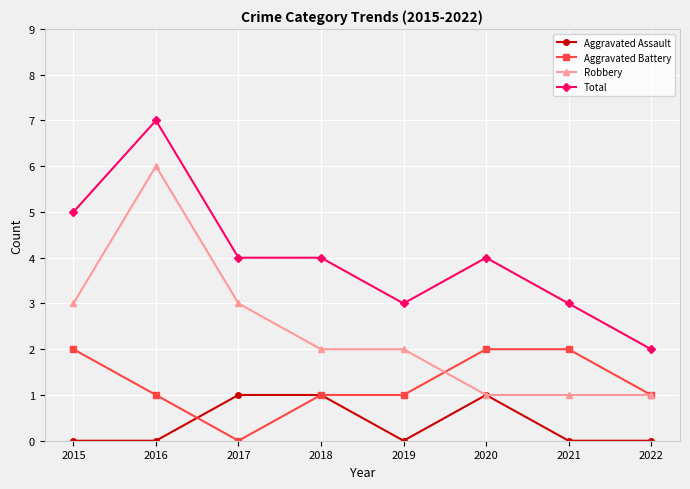

Between 2015 and 2019, which series saw the biggest shift?

Total